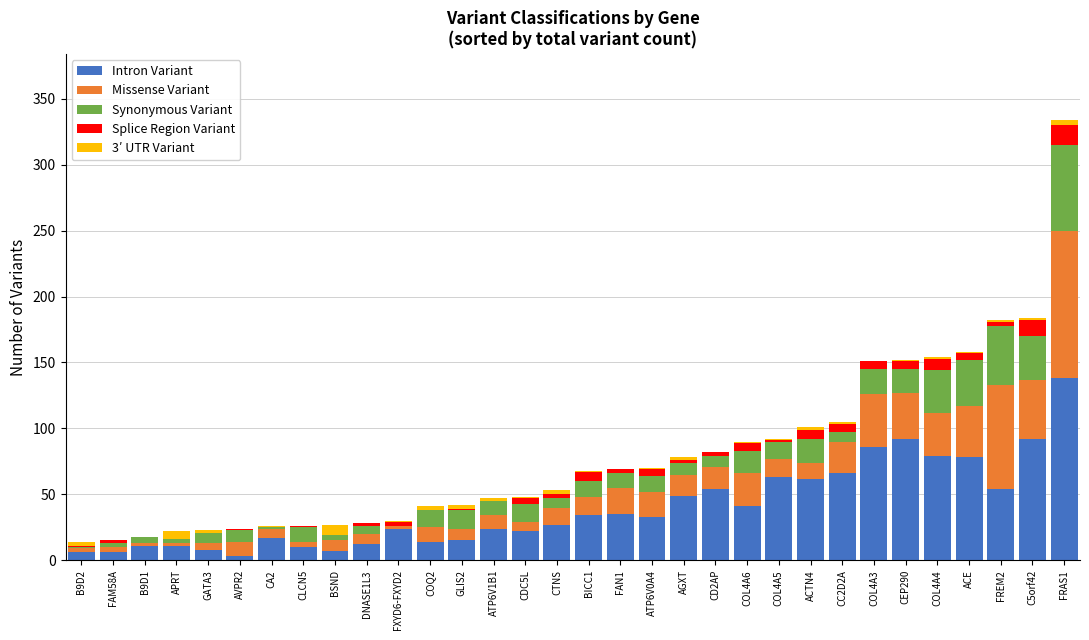

Which category has the highest value in the Intron Variant series?

FRAS1